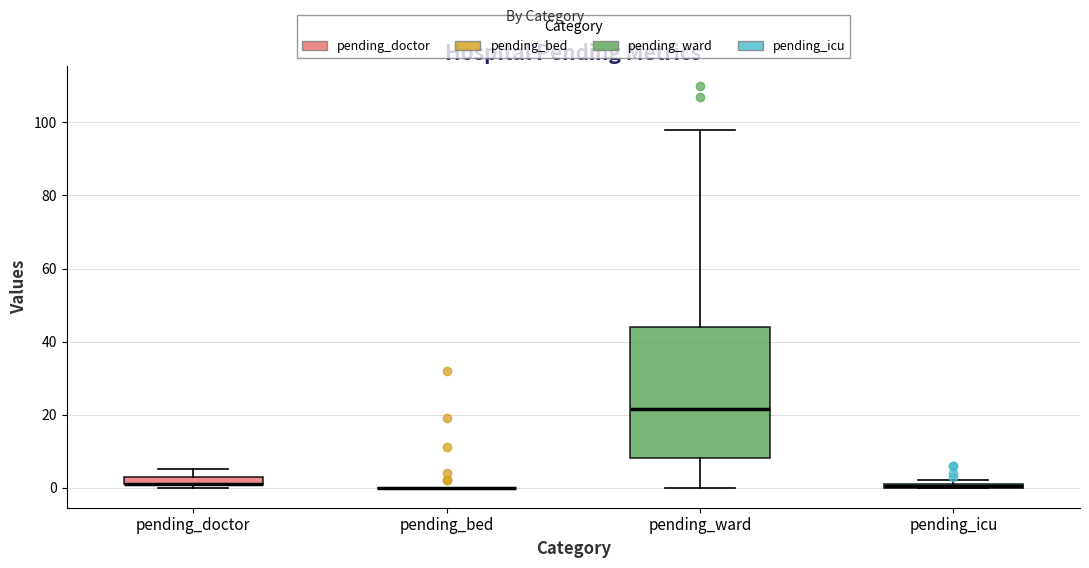

Where is the upper edge of the box for pending_icu on the y-axis? The values are not printed on the chart, so give them approximately, as read against the axis.

2